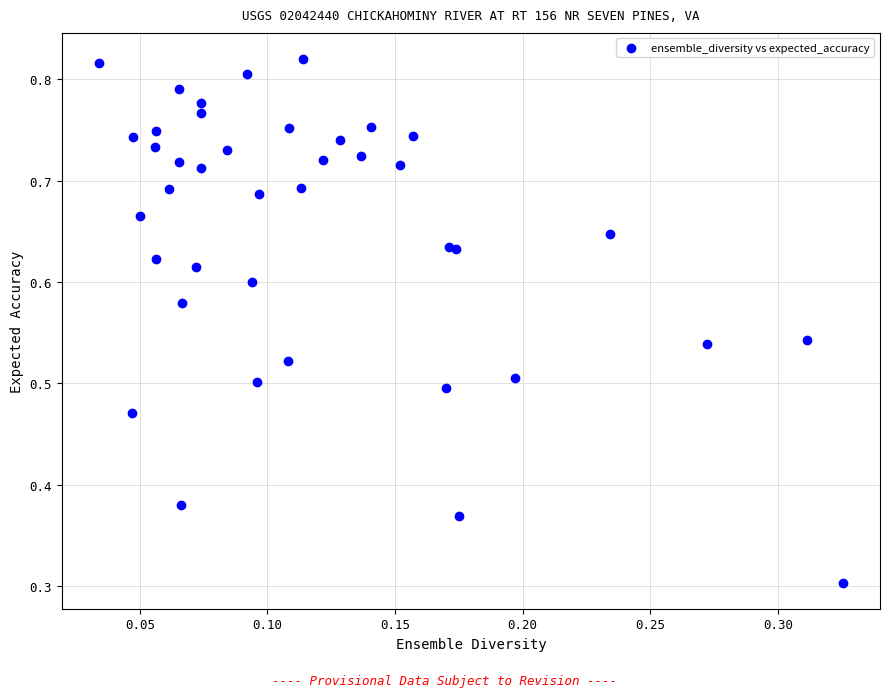

What Y value in the scatter plot is closest to 0?

0.3